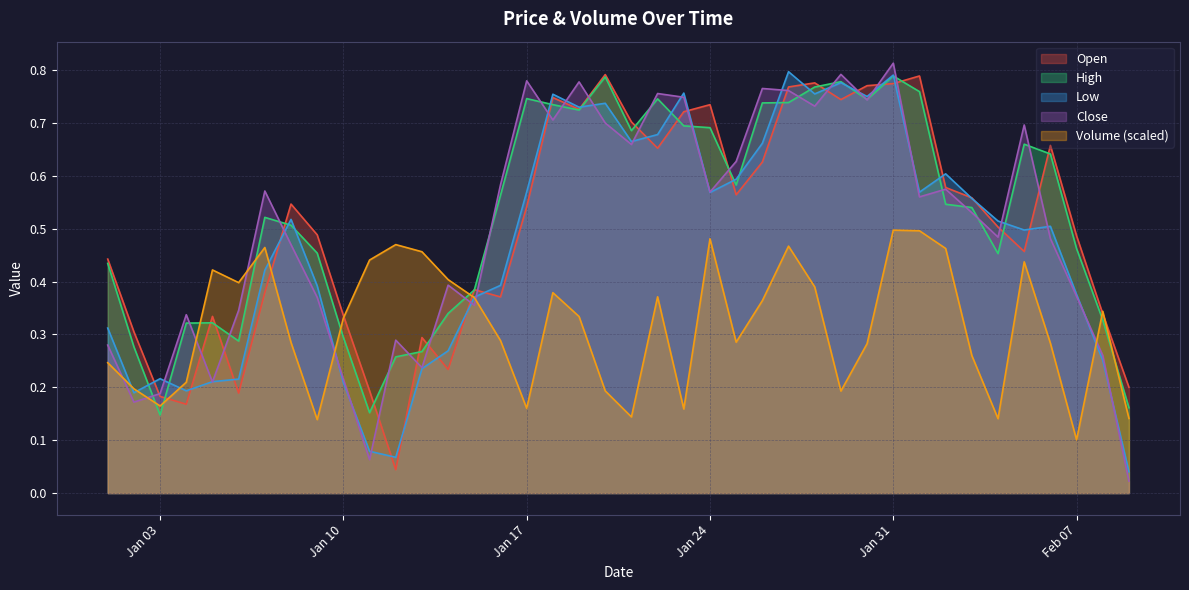

What is the label of the 20th point from the left?

2023-01-20